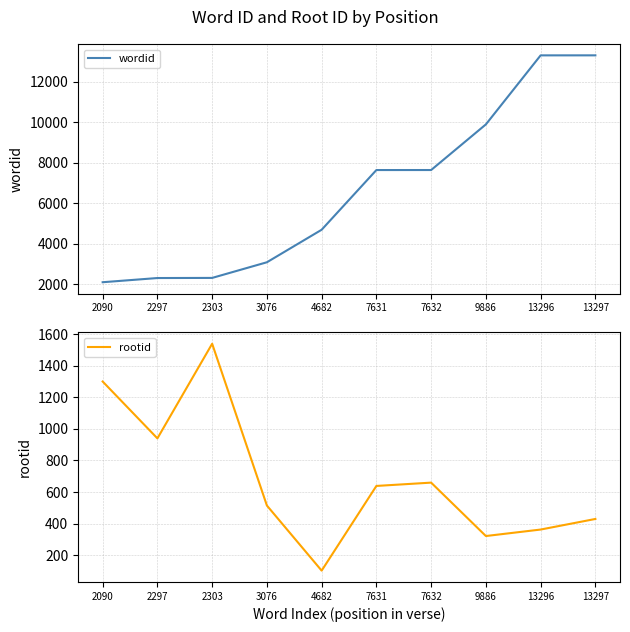

Is the value of rootid at 2303 greater than the value of wordid at 2303?

No